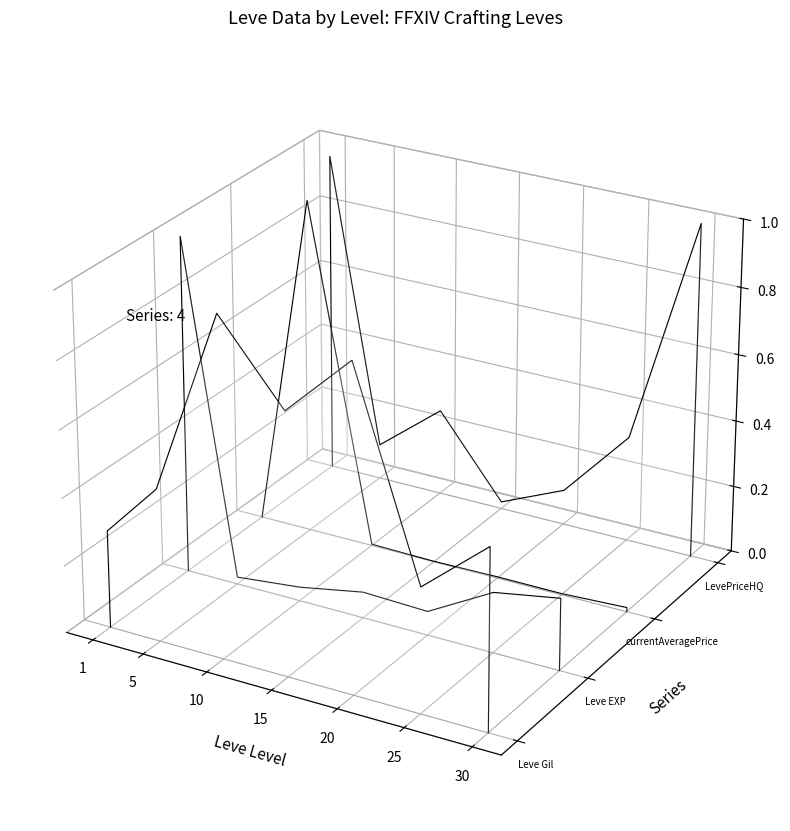

Does the chart display data point markers on the line(s)?

No